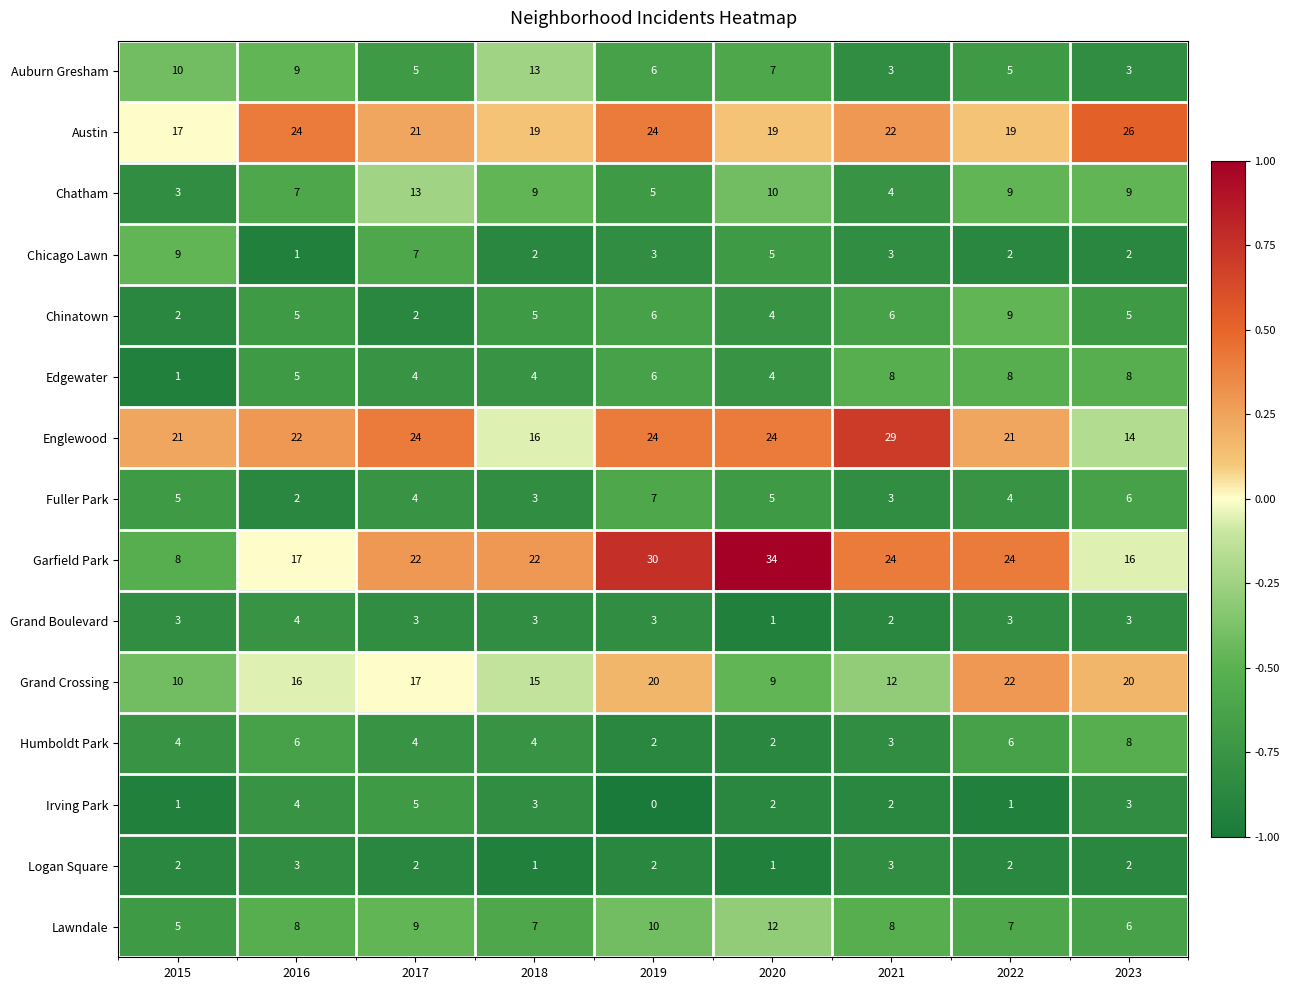

Which series has the largest total across all categories?

Garfield Park